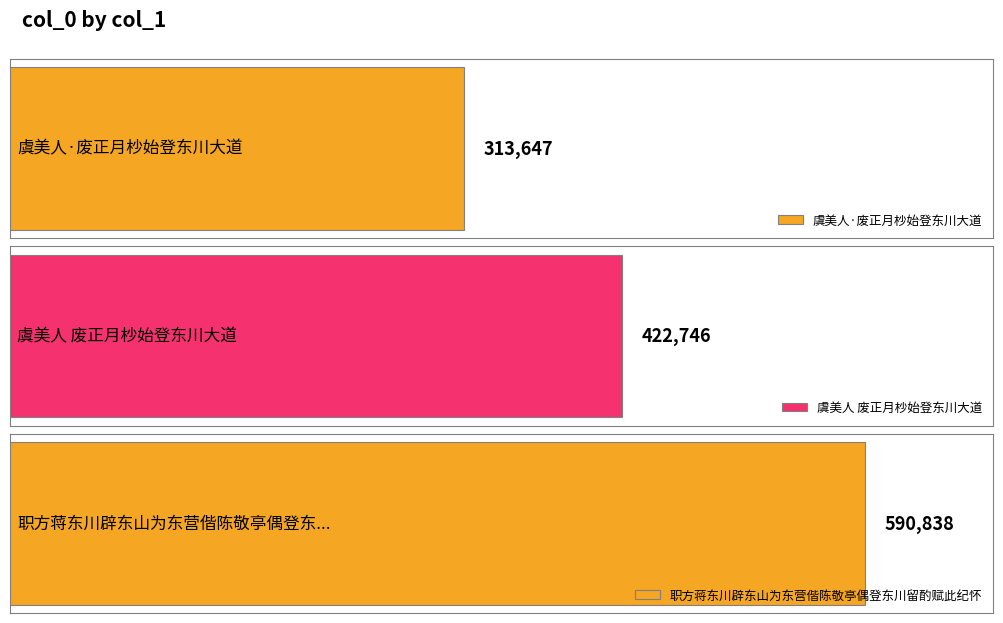

How many data points are less than 422746?

1